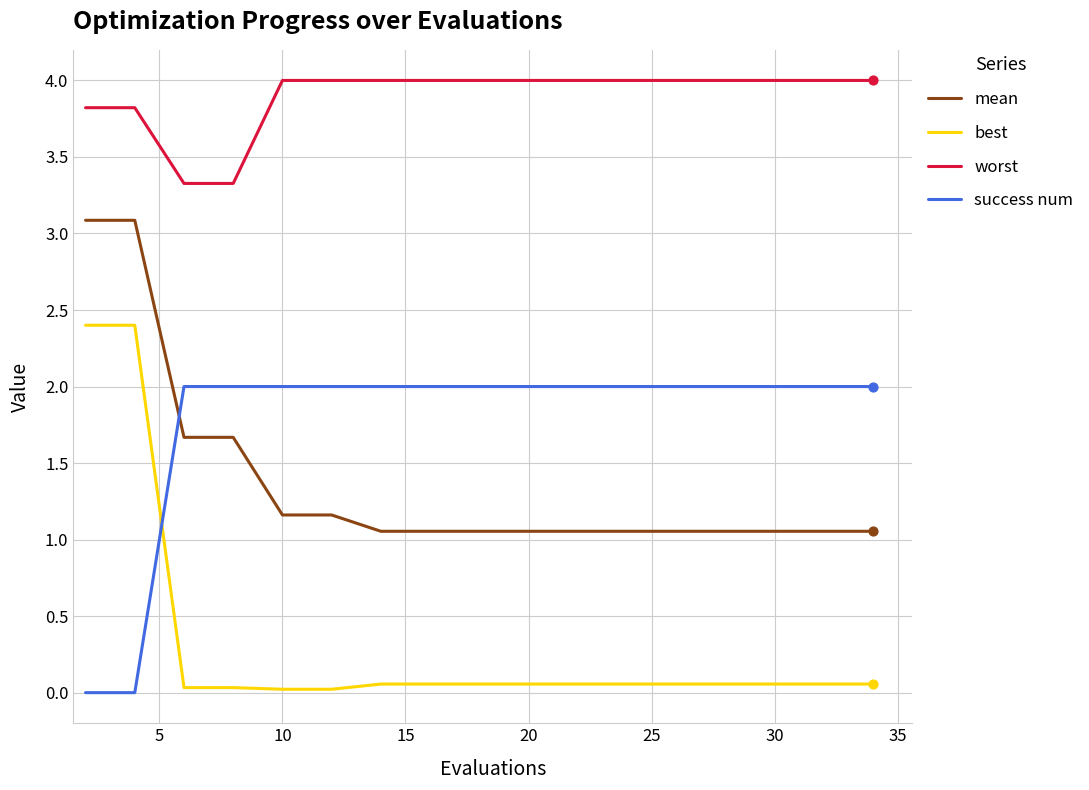

At how many categories does at least one series exceed 0?

20